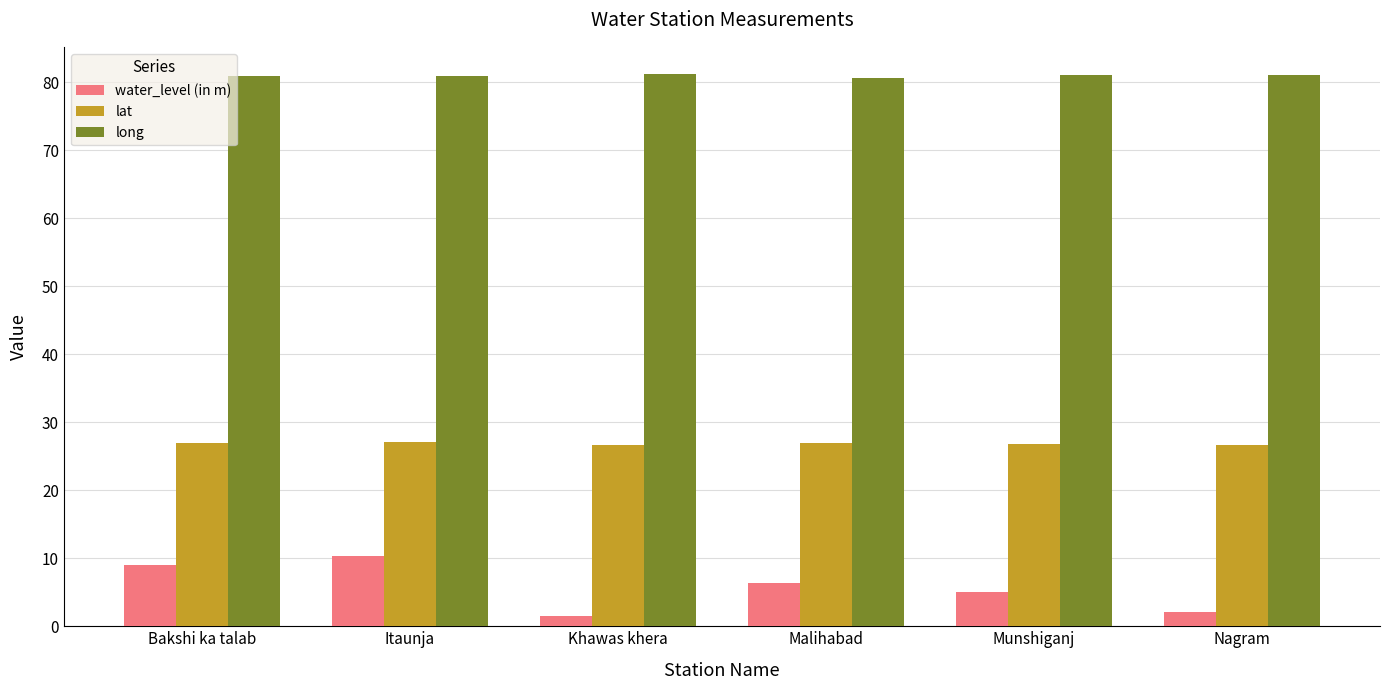

What is the minimum value for lat?

26.6